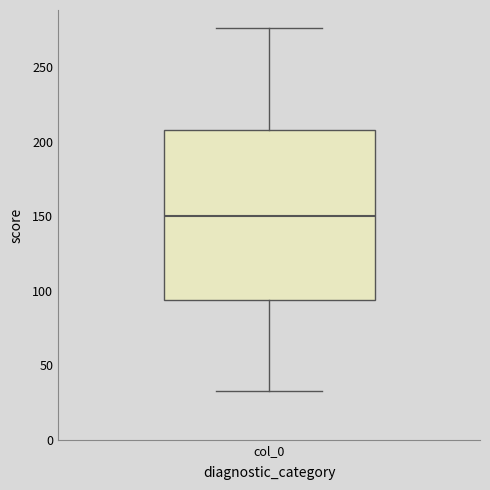

Where is the lower edge of the box for col_0 on the y-axis? The values are not printed on the chart, so give them approximately, as read against the axis.

95